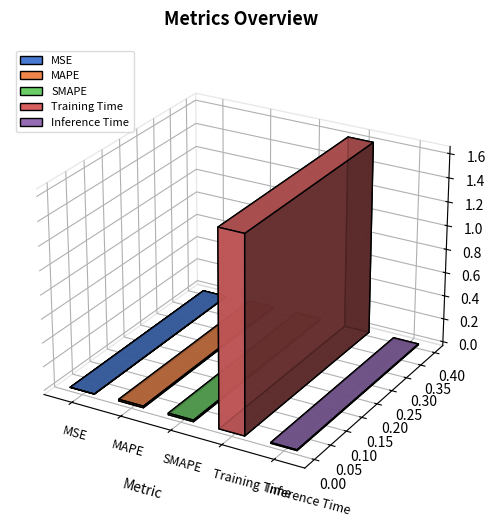

How many bars are there in total?

5